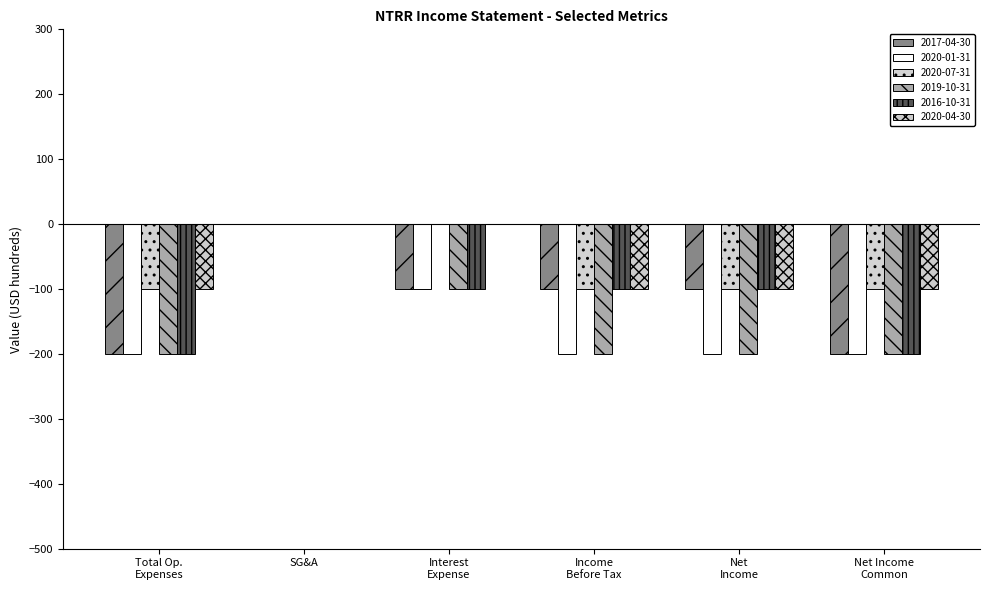

Which series has the largest total across all categories?

2020-07-31